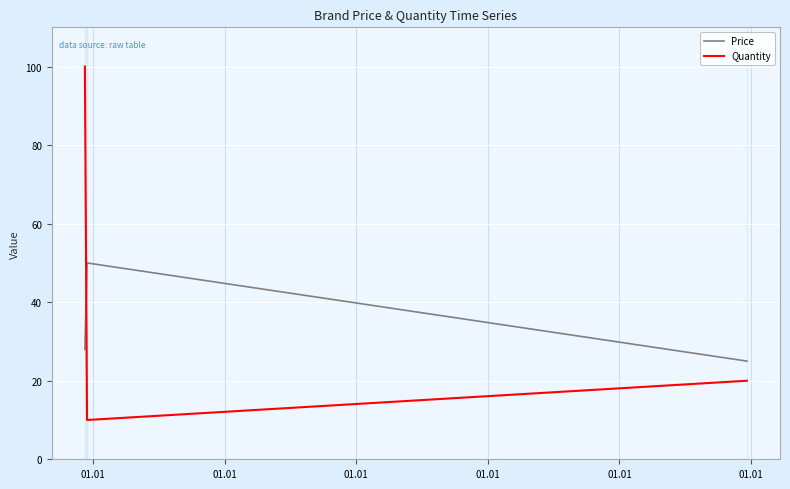

Which series has the largest range (max minus min)?

Quantity